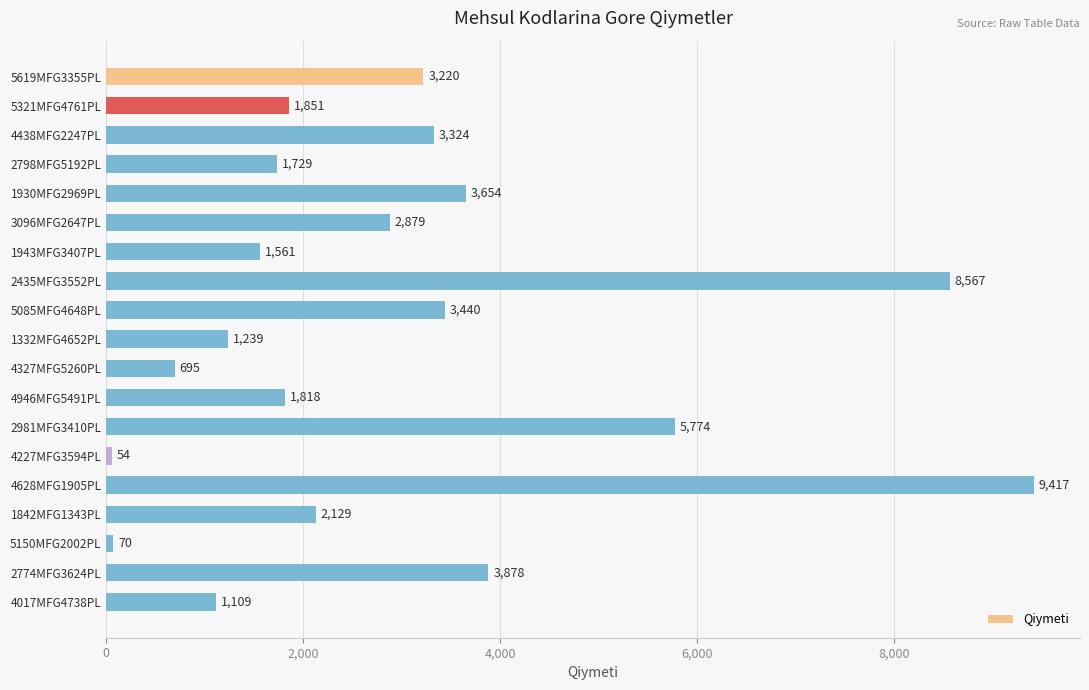

What is the label of the 11th bar from the top?

4327MFG5260PL